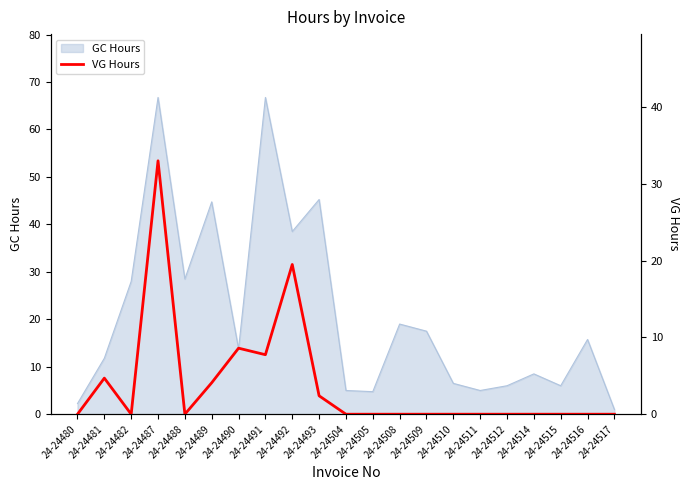

Which category has the highest value across all series?

24-24487